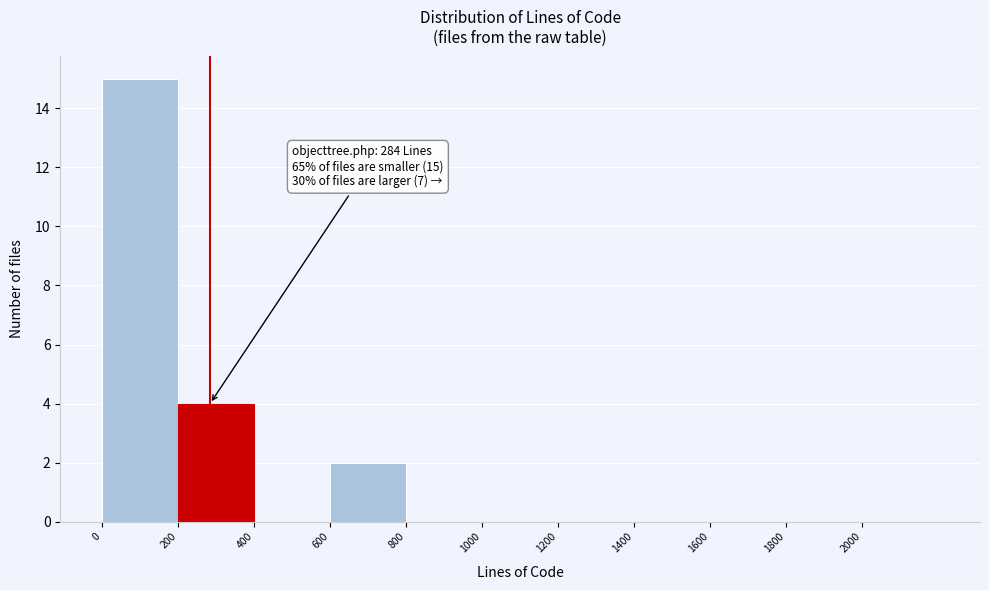

Over which range of the x-axis is the bar tallest?

0 to 200